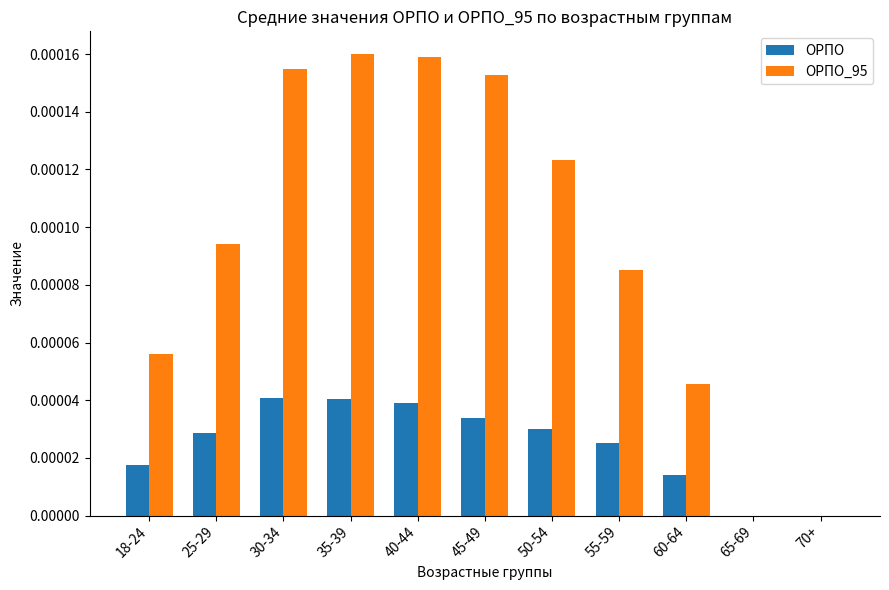

Which series has the largest total across all categories?

ОРПО_95